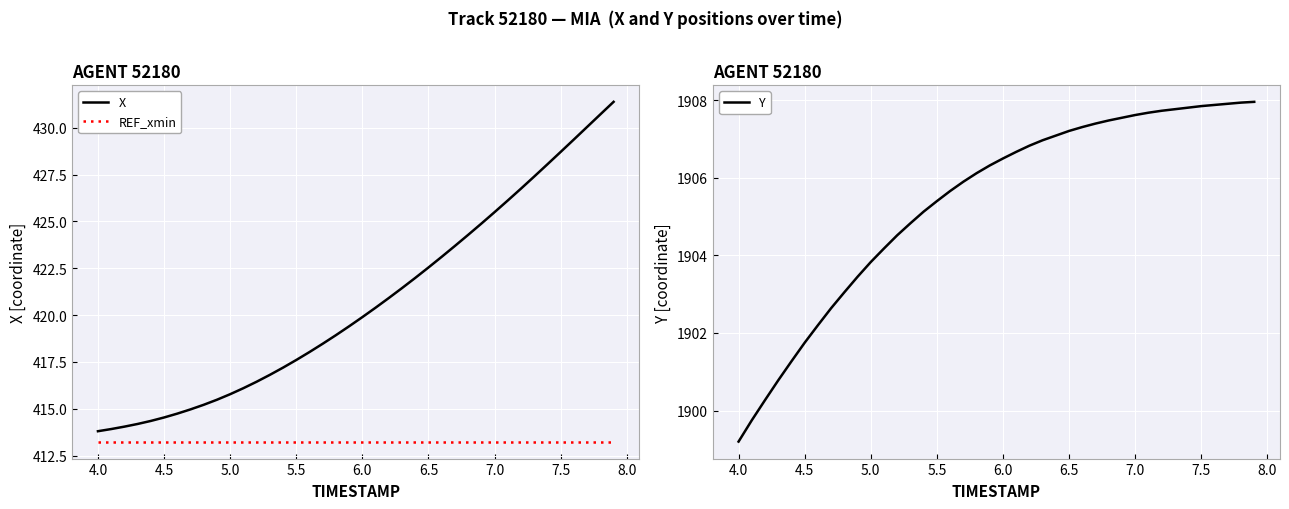

Which series has the widest spread of values?

X